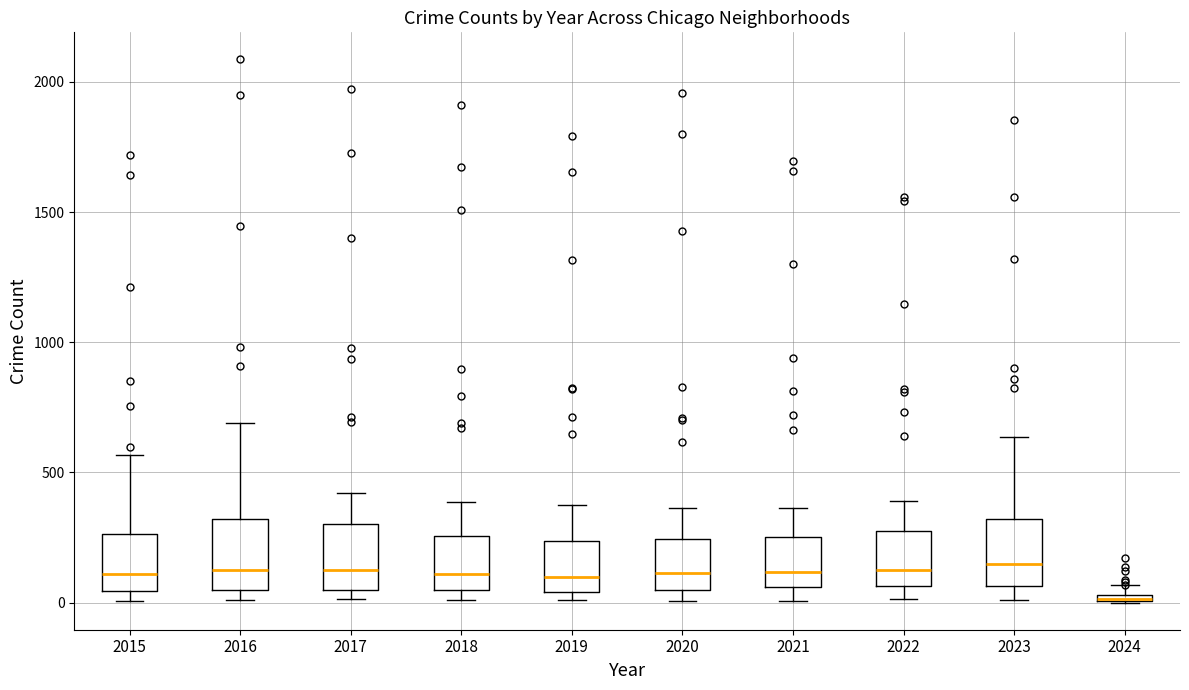

Where does the upper whisker of the box at x = 2023 end on the y-axis? The values are not printed on the chart, so give them approximately, as read against the axis.

650